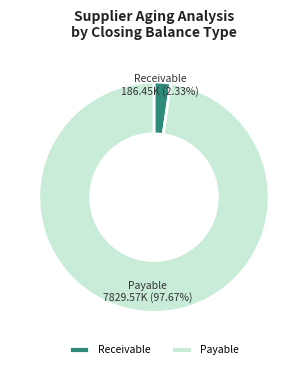

How many segments does this pie chart have?

2